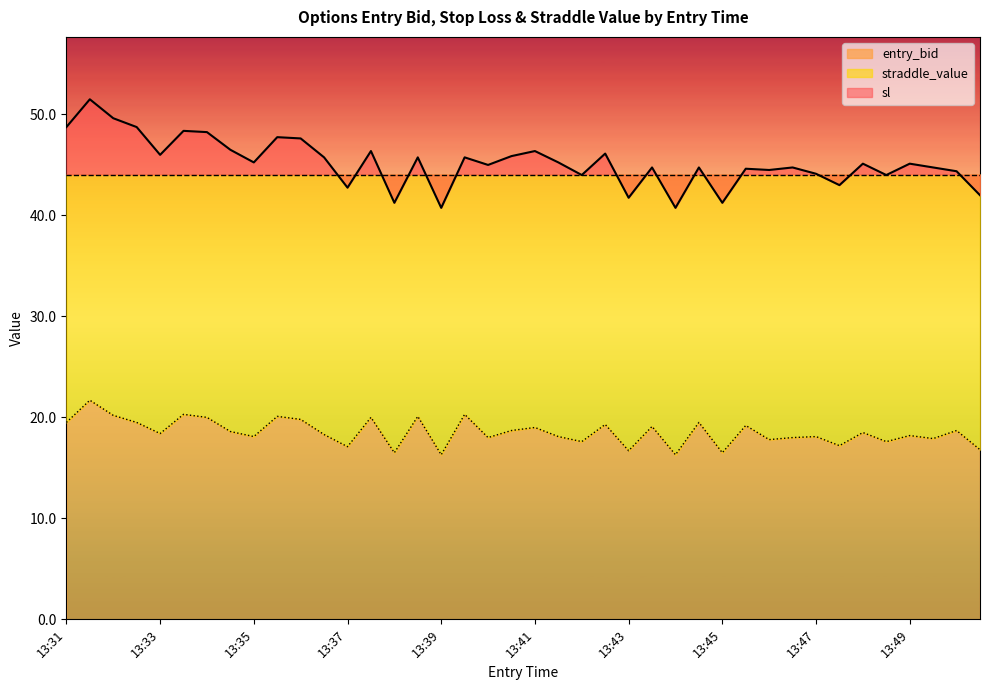

What is the difference between the maximum and second lowest values in the sl series?

10.8